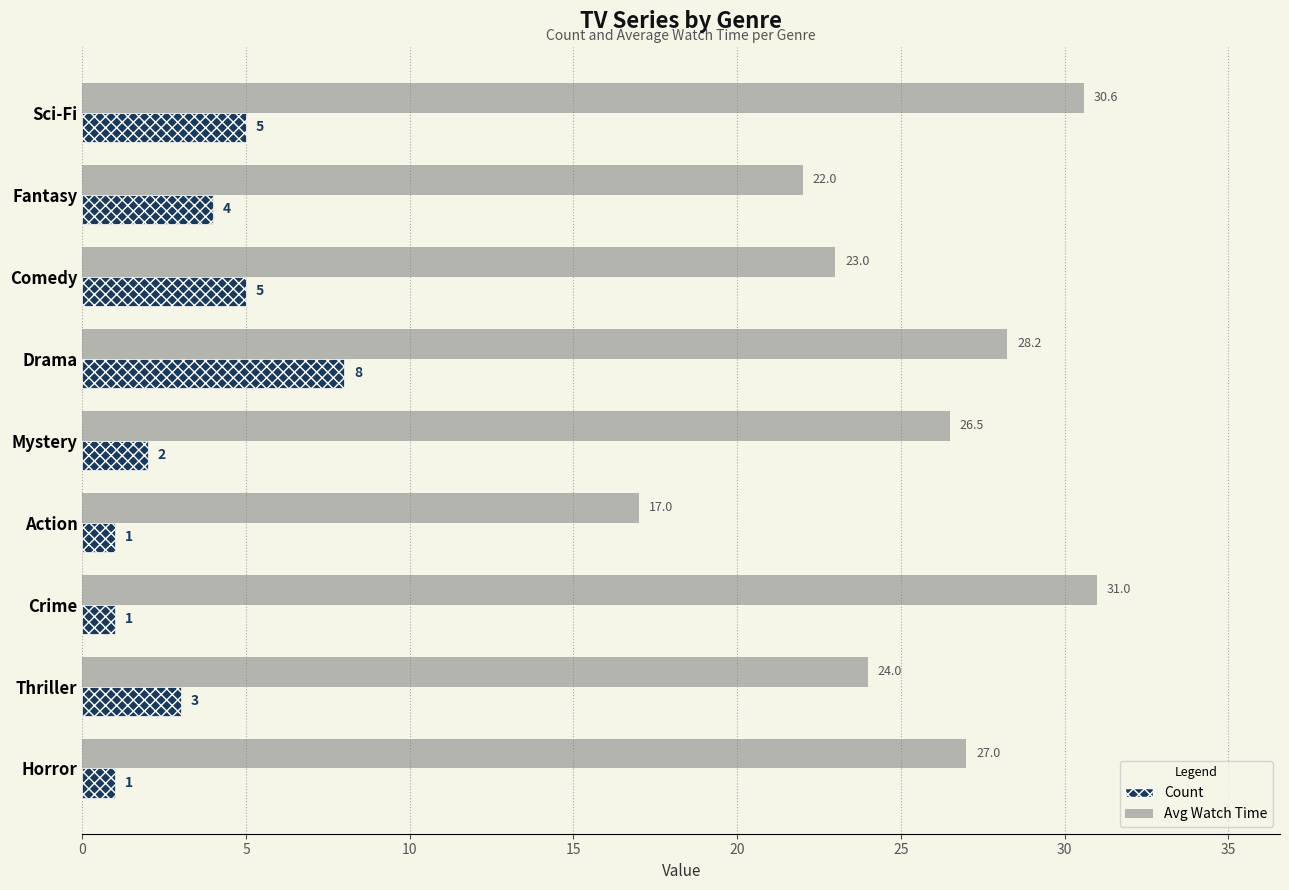

The value of Avg Watch Time at Thriller is 38.1. True or false?

False